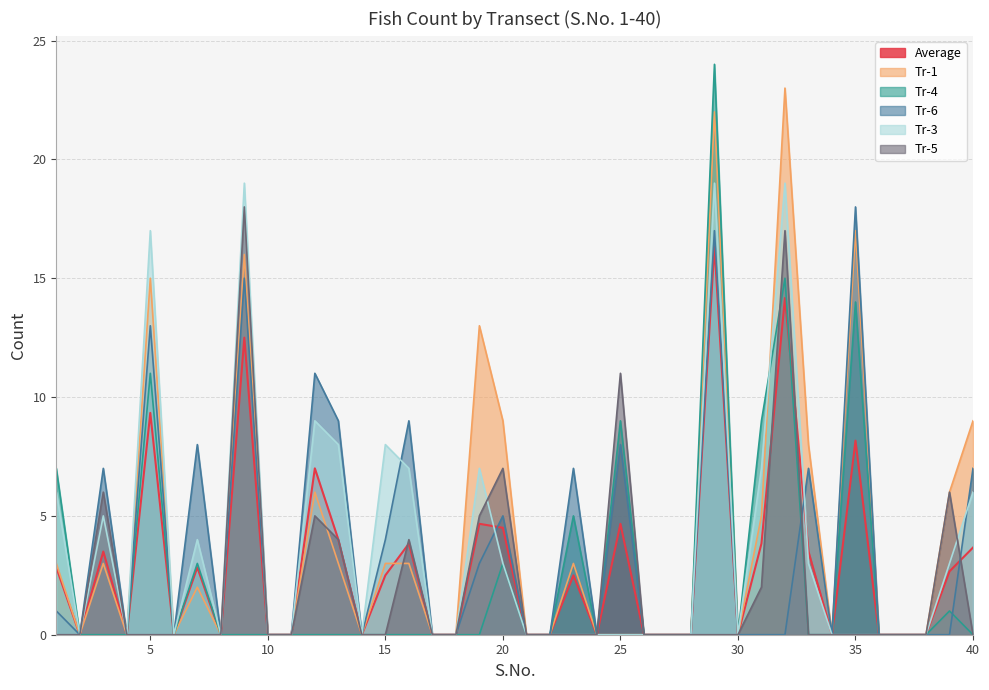

Reading left to right, what are all the values shown in this chart?

Average: 1=2.8	2=0.0	3=3.5	4=0.0	5=9.3	6=0.0	7=2.8	8=0.0	9=12.5	10=0.0	11=0.0	12=7.0	13=4.0	14=0.0	15=2.5	16=3.8	17=0.0	18=0.0	19=4.7	20=4.5	21=0.0	22=0.0	23=2.5	24=0.0	25=4.7	26=0.0	27=0.0	28=0.0	29=16.3	30=0.0	31=3.8	32=14.2	33=3.5	34=0.0	35=8.2	36=0.0	37=0.0	38=0.0	39=2.7	40=3.7
Tr-1: 1=3.0	2=0.0	3=3.0	4=0.0	5=15.0	6=0.0	7=2.0	8=0.0	9=16.0	10=0.0	11=0.0	12=6.0	13=3.0	14=0.0	15=3.0	16=3.0	17=0.0	18=0.0	19=13.0	20=9.0	21=0.0	22=0.0	23=3.0	24=0.0	25=0.0	26=0.0	27=0.0	28=0.0	29=22.0	30=0.0	31=5.0	32=23.0	33=8.0	34=0.0	35=17.0	36=0.0	37=0.0	38=0.0	39=6.0	40=9.0
Tr-4: 1=7.0	2=0.0	3=0.0	4=0.0	5=11.0	6=0.0	7=3.0	8=0.0	9=0.0	10=0.0	11=0.0	12=0.0	13=0.0	14=0.0	15=0.0	16=0.0	17=0.0	18=0.0	19=0.0	20=3.0	21=0.0	22=0.0	23=5.0	24=0.0	25=9.0	26=0.0	27=0.0	28=0.0	29=24.0	30=0.0	31=9.0	32=15.0	33=0.0	34=0.0	35=14.0	36=0.0	37=0.0	38=0.0	39=1.0	40=0.0
Tr-6: 1=1.0	2=0.0	3=7.0	4=0.0	5=13.0	6=0.0	7=8.0	8=0.0	9=15.0	10=0.0	11=0.0	12=11.0	13=9.0	14=0.0	15=4.0	16=9.0	17=0.0	18=0.0	19=3.0	20=5.0	21=0.0	22=0.0	23=7.0	24=0.0	25=8.0	26=0.0	27=0.0	28=0.0	29=17.0	30=0.0	31=0.0	32=0.0	33=7.0	34=0.0	35=18.0	36=0.0	37=0.0	38=0.0	39=0.0	40=7.0
Tr-3: 1=6.0	2=0.0	3=5.0	4=0.0	5=17.0	6=0.0	7=4.0	8=0.0	9=19.0	10=0.0	11=0.0	12=9.0	13=8.0	14=0.0	15=8.0	16=7.0	17=0.0	18=0.0	19=7.0	20=3.0	21=0.0	22=0.0	23=0.0	24=0.0	25=0.0	26=0.0	27=0.0	28=0.0	29=19.0	30=0.0	31=7.0	32=19.0	33=3.0	34=0.0	35=0.0	36=0.0	37=0.0	38=0.0	39=3.0	40=6.0
Tr-5: 1=0.0	2=0.0	3=6.0	4=0.0	5=0.0	6=0.0	7=0.0	8=0.0	9=18.0	10=0.0	11=0.0	12=5.0	13=4.0	14=0.0	15=0.0	16=4.0	17=0.0	18=0.0	19=5.0	20=7.0	21=0.0	22=0.0	23=0.0	24=0.0	25=11.0	26=0.0	27=0.0	28=0.0	29=0.0	30=0.0	31=2.0	32=17.0	33=0.0	34=0.0	35=0.0	36=0.0	37=0.0	38=0.0	39=6.0	40=0.0